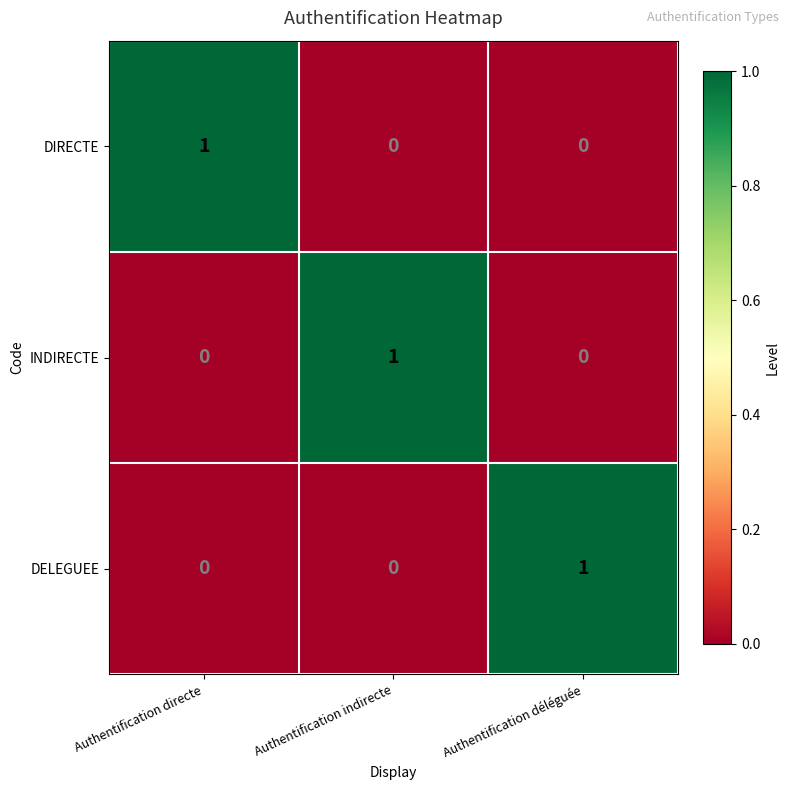

How many INDIRECTE values are between 0 and 1?

3